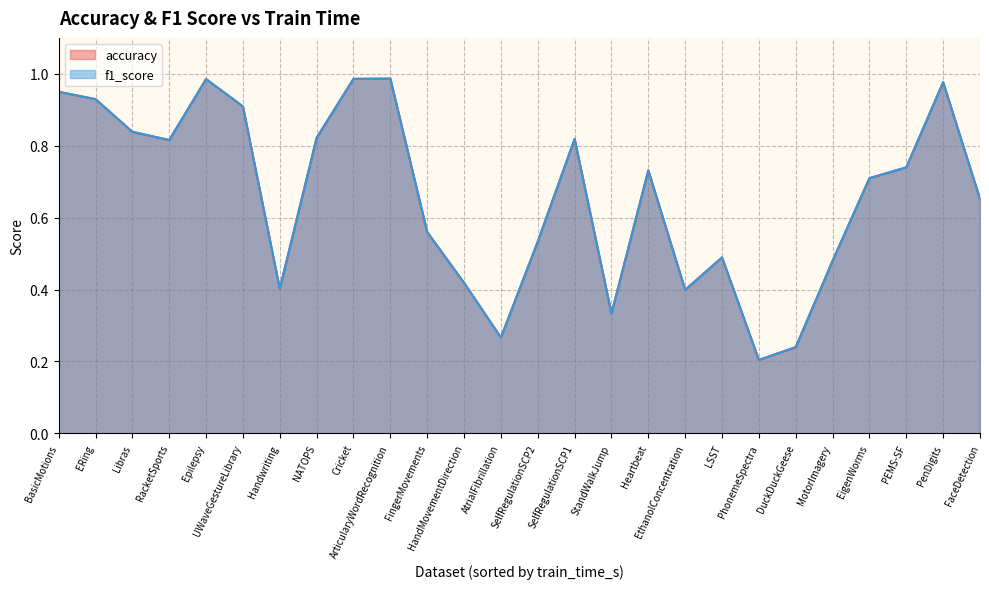

What is the value of the accuracy point at the 15th from the left?

0.8